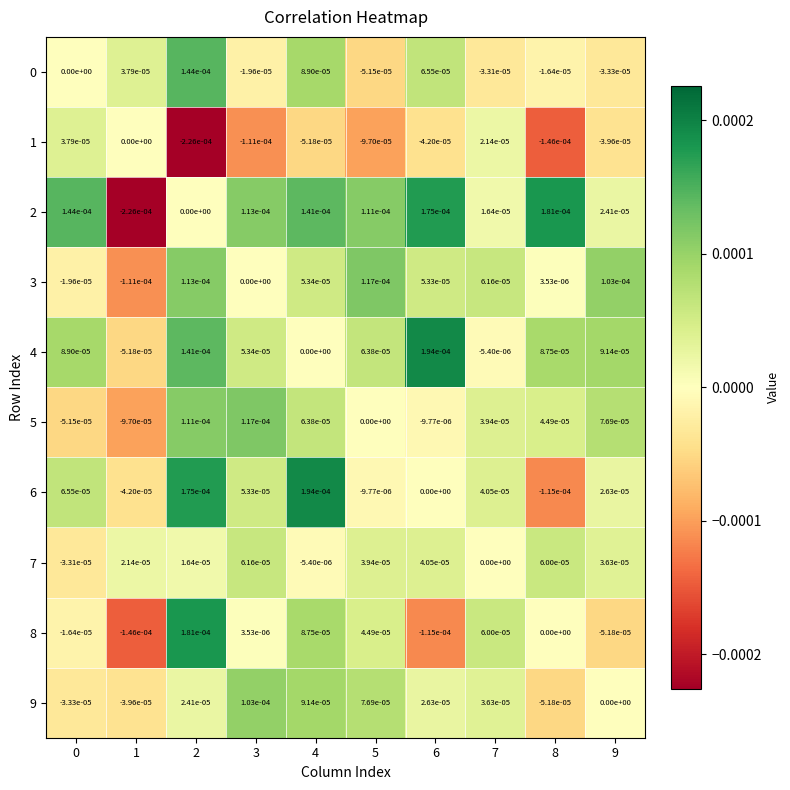

At how many categories does at least one series exceed 0?

10